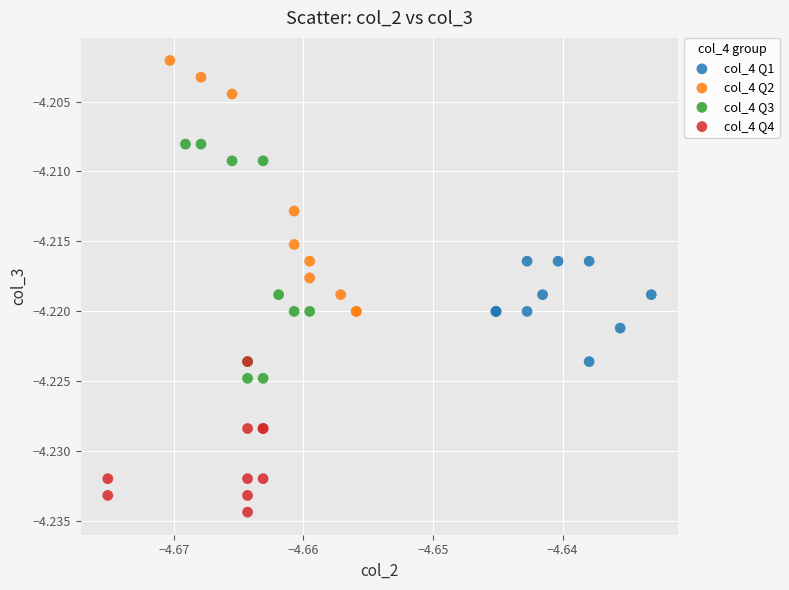

Which series contains the lowest Y value?

col_4 Q4